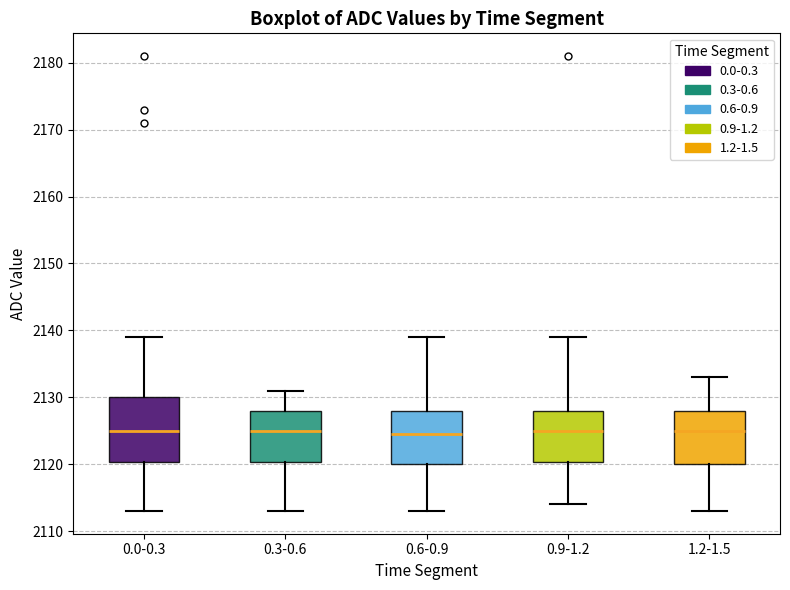

Reading left to right, read every box against the y-axis: the position of its median line, the range the box covers, and the ends of its whiskers. The values are not printed on the chart, so give them approximately, as read against the axis.

0.0-0.3: median 2125, box 2120 to 2130, whiskers 2113 to 2139
0.3-0.6: median 2125, box 2120 to 2128, whiskers 2113 to 2131
0.6-0.9: median 2125, box 2120 to 2128, whiskers 2113 to 2139
0.9-1.2: median 2125, box 2120 to 2128, whiskers 2114 to 2139
1.2-1.5: median 2125, box 2120 to 2128, whiskers 2113 to 2133